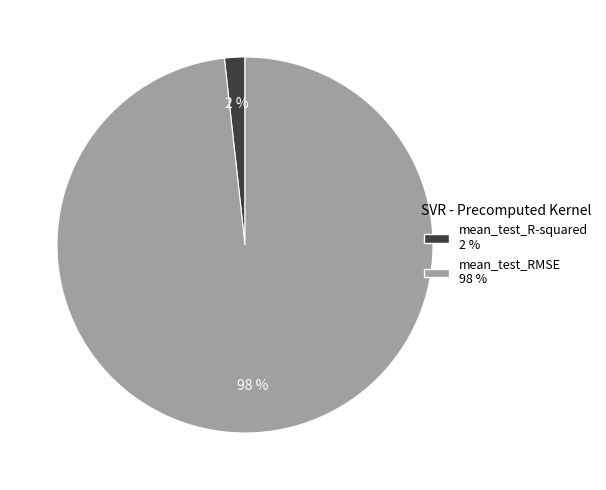

Which has a higher value, mean_test_R-squared or mean_test_RMSE?

mean_test_RMSE